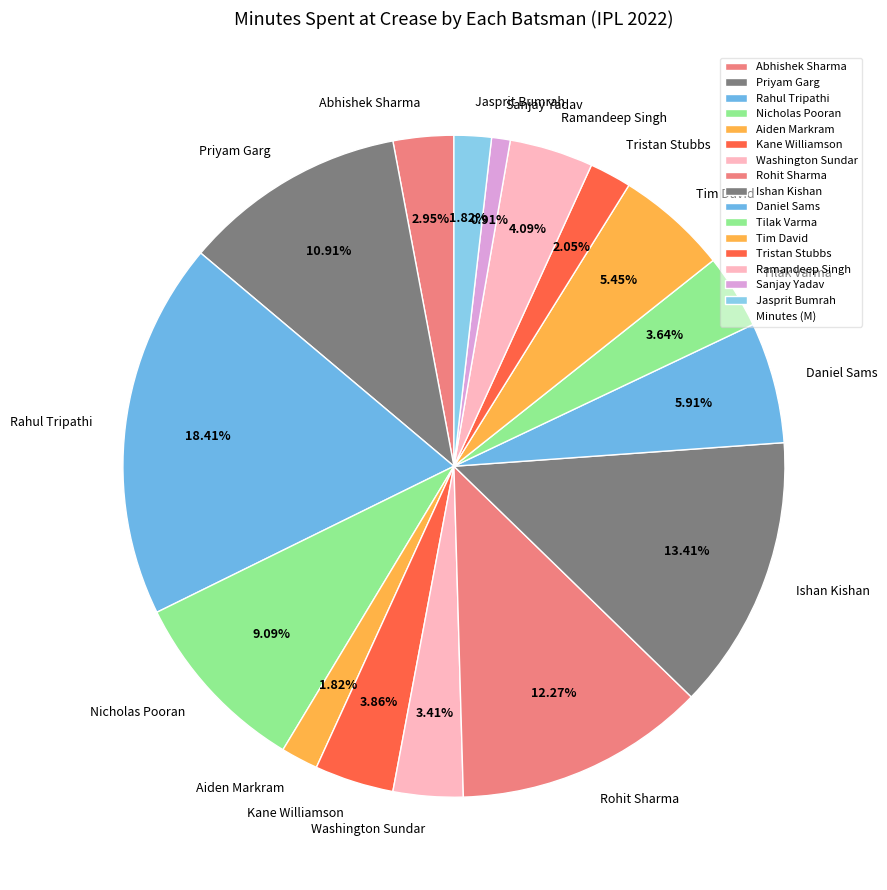

To the nearest percent, what is the combined percentage of Ramandeep Singh and Daniel Sams?

10%